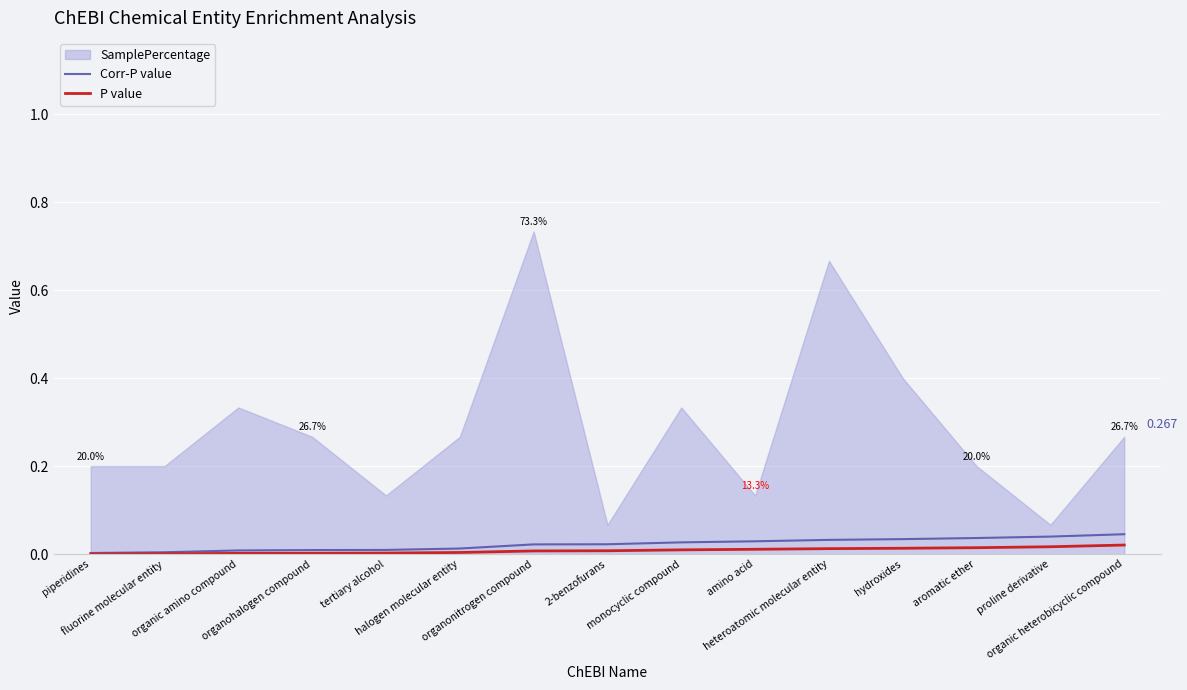

List the labels in order of P value value, smallest first.

piperidines, fluorine molecular entity, organic amino compound, organohalogen compound, tertiary alcohol, halogen molecular entity, organonitrogen compound, 2-benzofurans, monocyclic compound, amino acid, heteroatomic molecular entity, hydroxides, aromatic ether, proline derivative, organic heterobicyclic compound